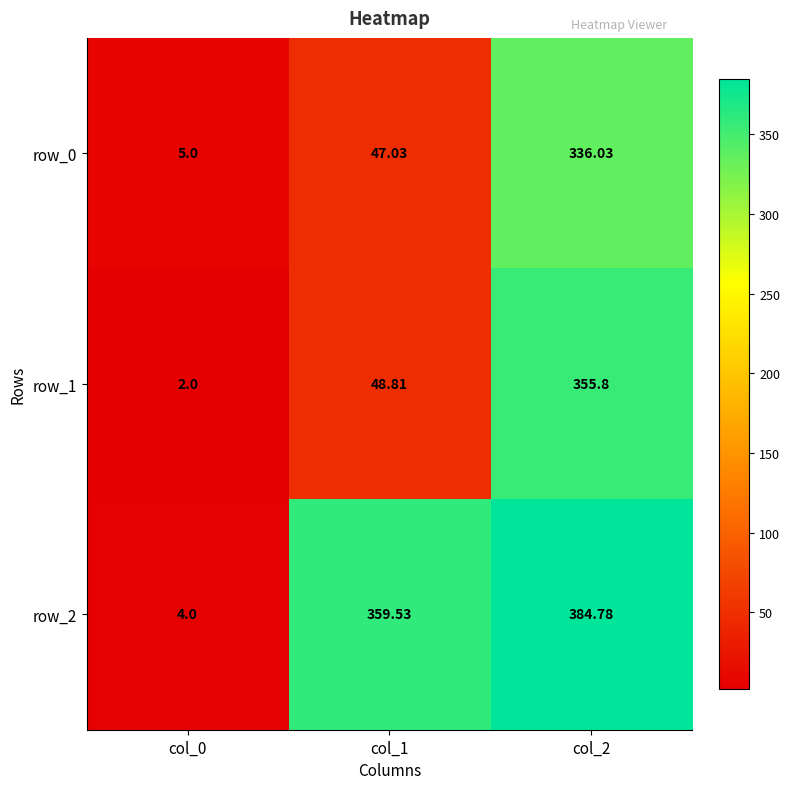

Which series has the largest total across all categories?

row_2